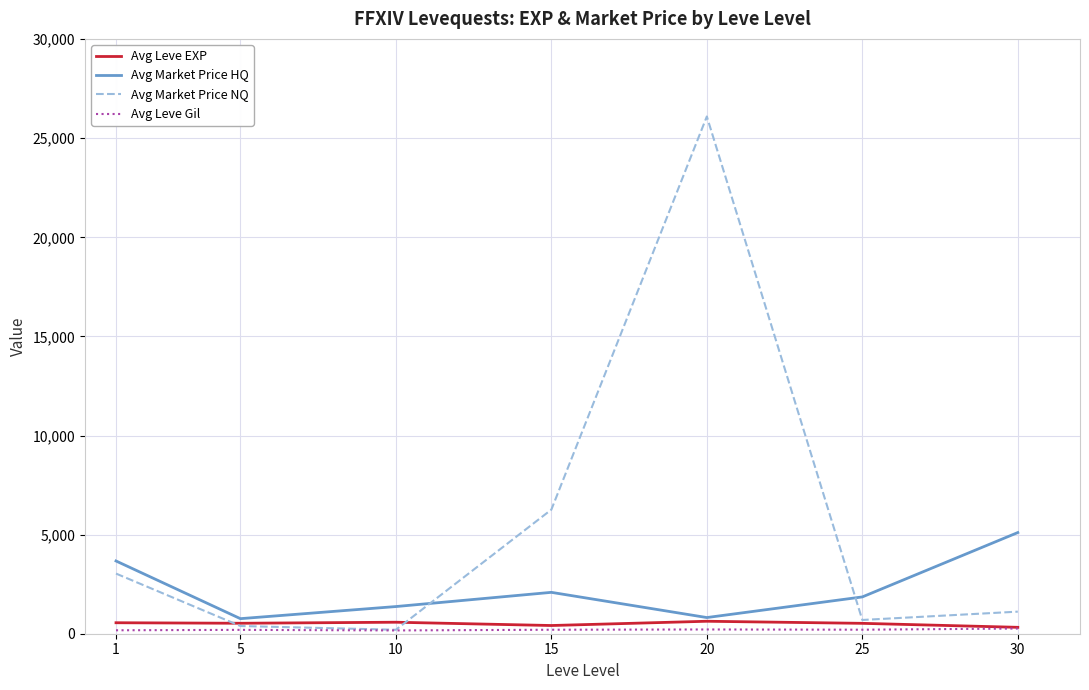

True or false: Avg Market Price NQ and Avg Market Price HQ cross at least once.

True